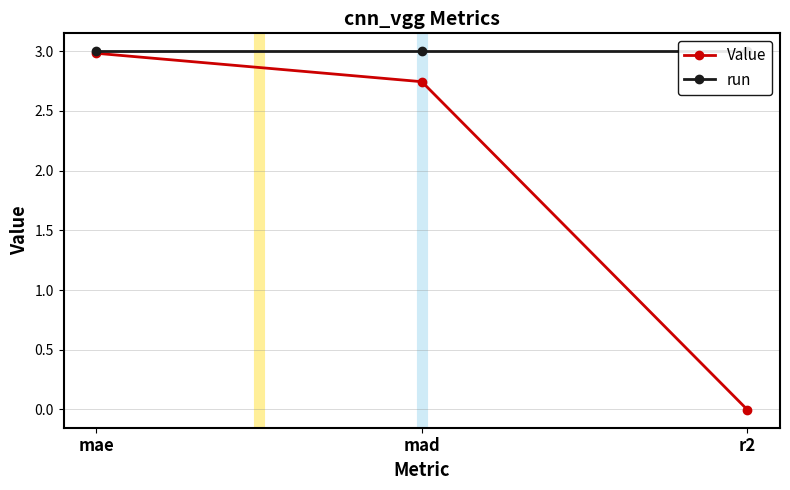

What is the total value across all series at mae?

6.0